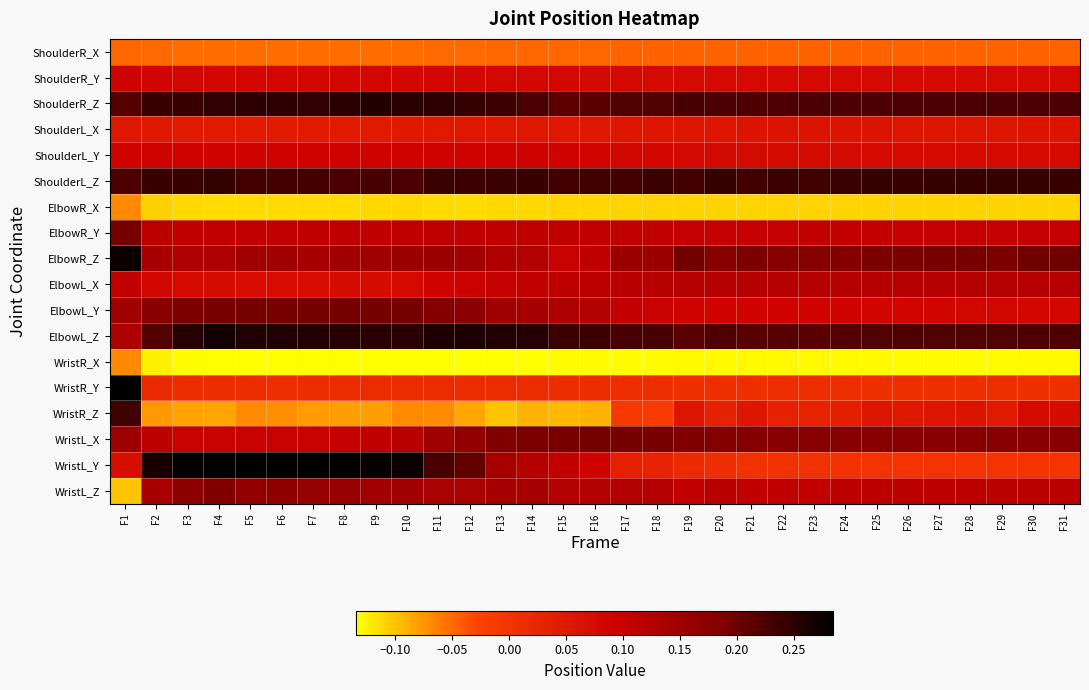

At F6, list the series in order from smallest to largest.

WristR_X, ElbowR_X, WristR_Z, ShoulderR_X, WristR_Y, ShoulderL_X, ElbowL_X, ShoulderR_Y, ShoulderL_Y, WristL_X, ElbowR_Y, ElbowR_Z, WristL_Z, ElbowL_Y, ShoulderL_Z, ShoulderR_Z, ElbowL_Z, WristL_Y